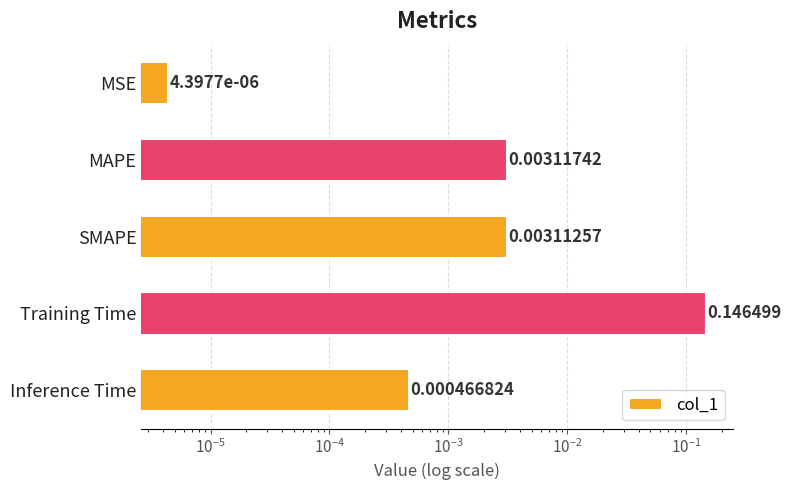

The value at MAPE is 0.0. True or false?

False